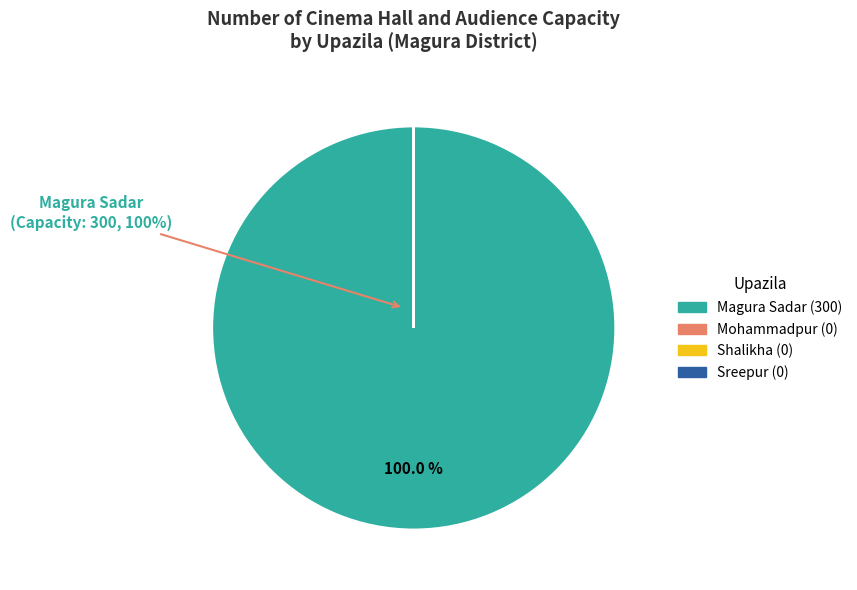

Is there a majority slice in this chart?

Yes